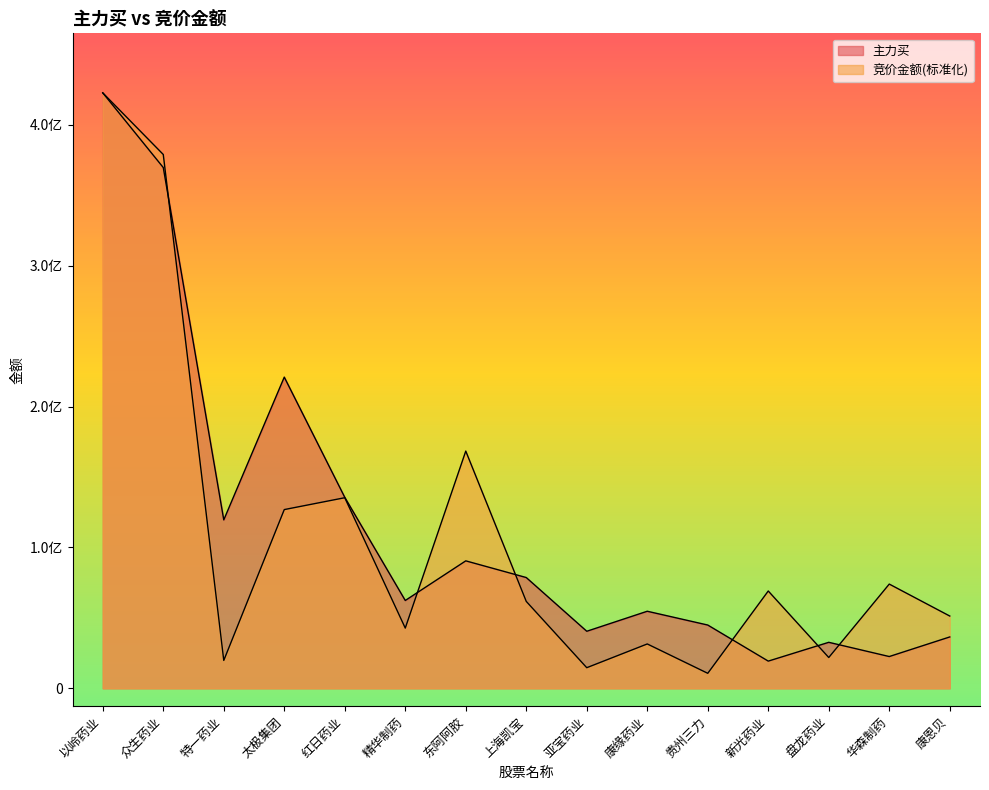

What position from the right is 华森制药?

2